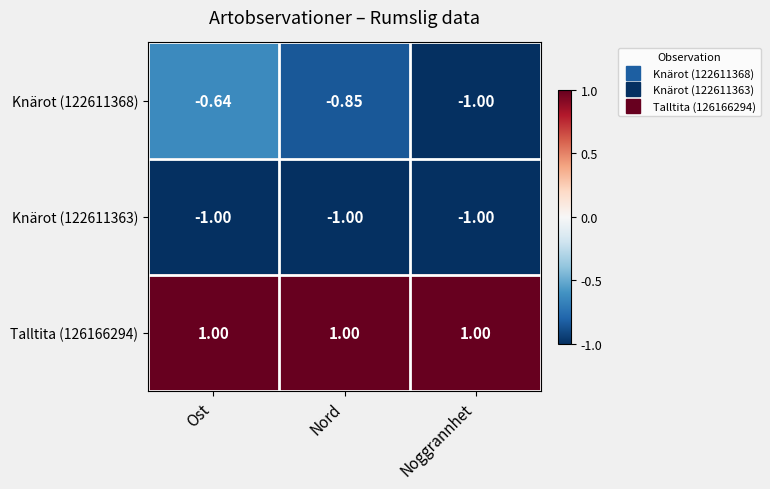

Which category has the highest value in the Knärot (122611368) series?

Ost